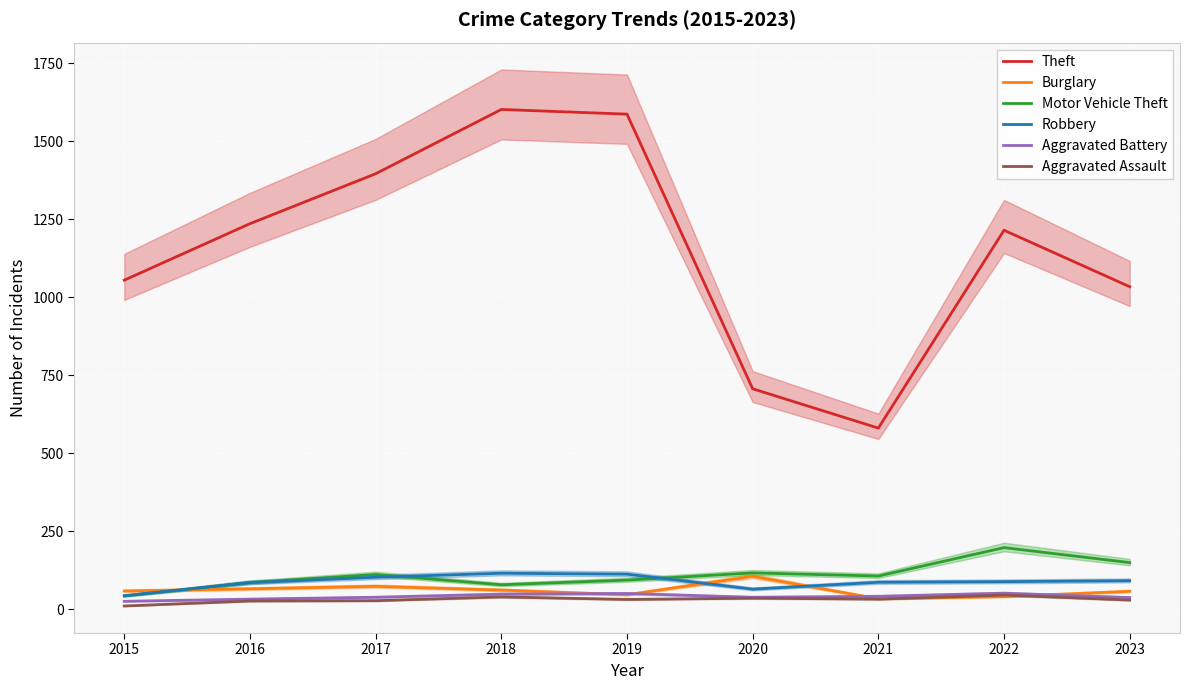

Is this an area chart (filled region under the line)?

No